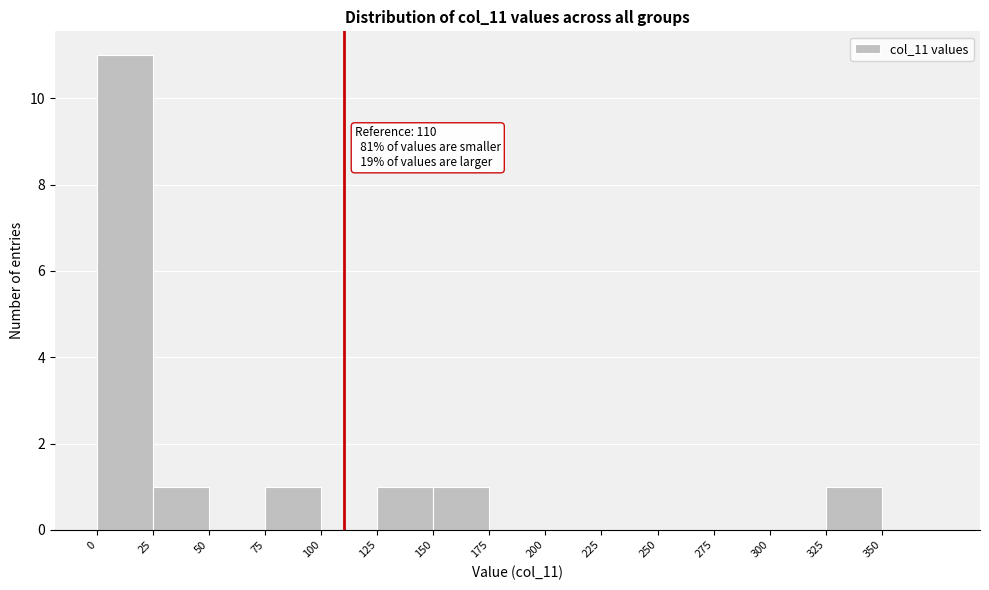

Over which range of the x-axis is the bar tallest?

0 to 25